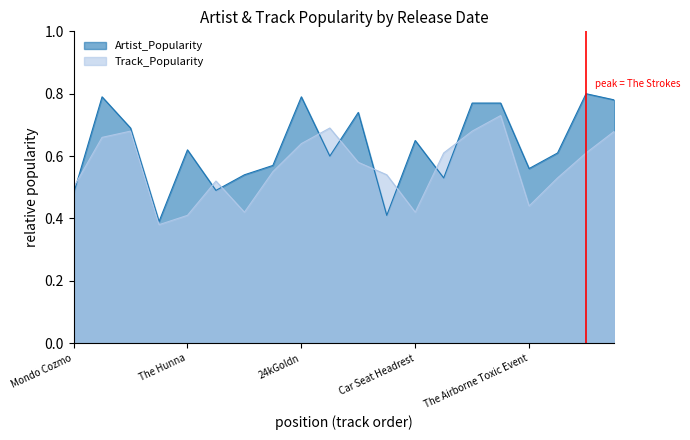

What is the average value of the Track_Popularity series?

0.6